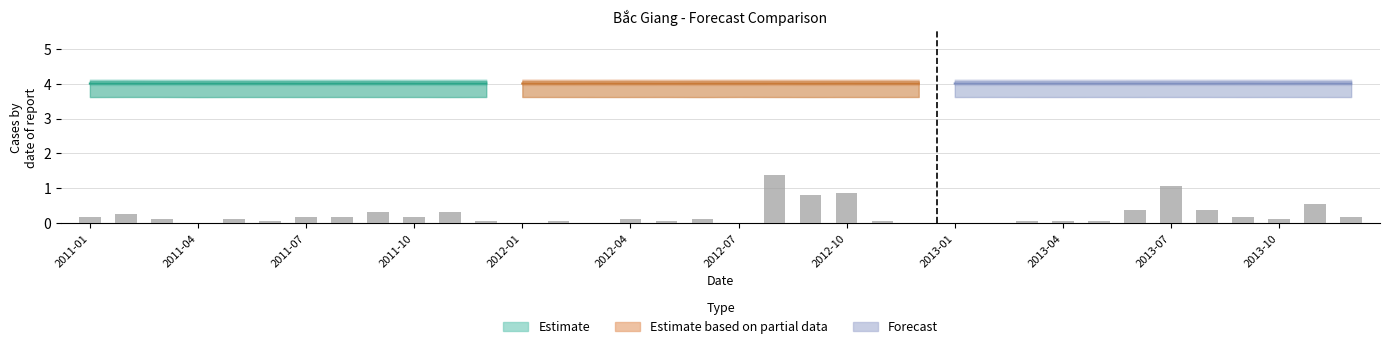

Which category has the lowest value in the 4-month series?

2012-05